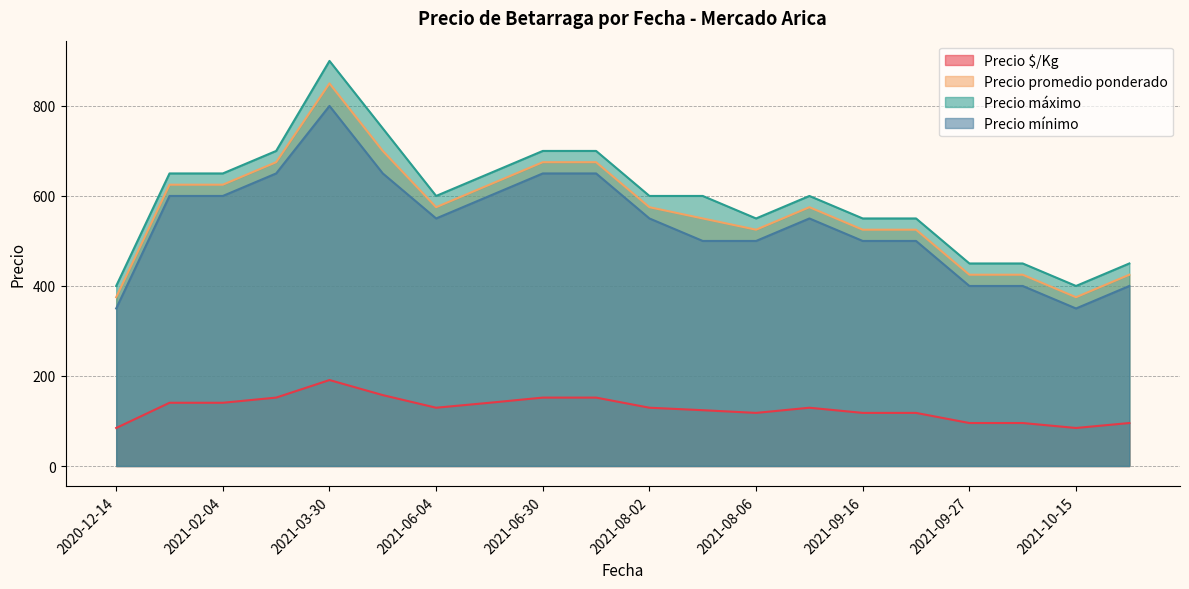

Does the chart display data point markers on the line(s)?

No